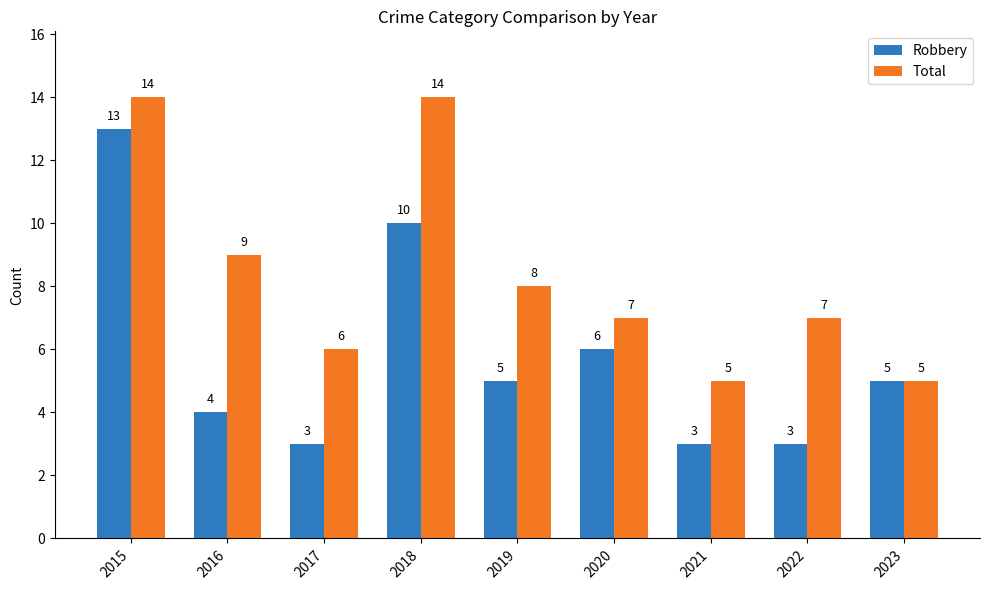

What is the sum of the Total values at 2015 and 2020?

21